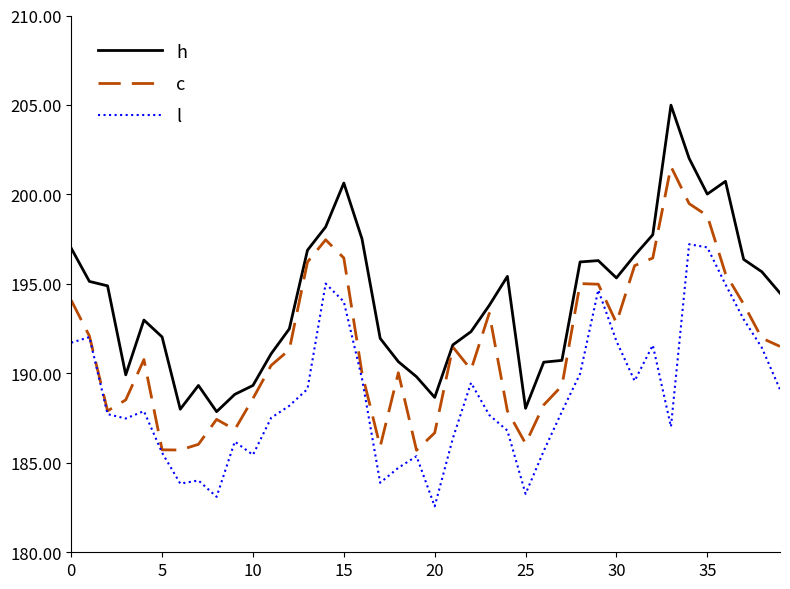

What is the lowest value of the h series?

187.9